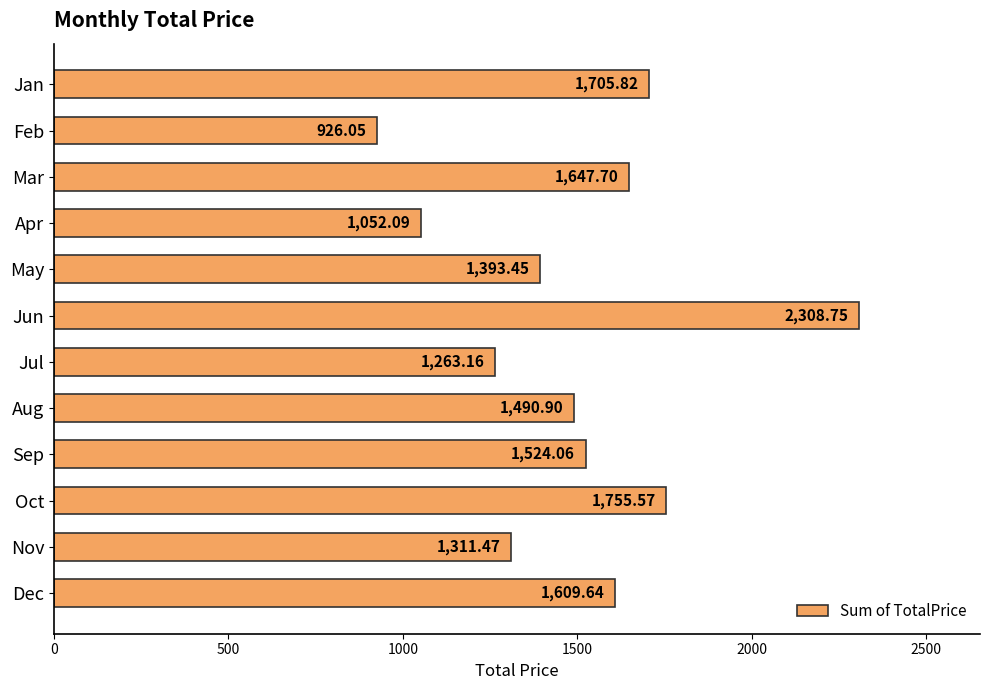

At which label is the value closest to 1617?

Dec